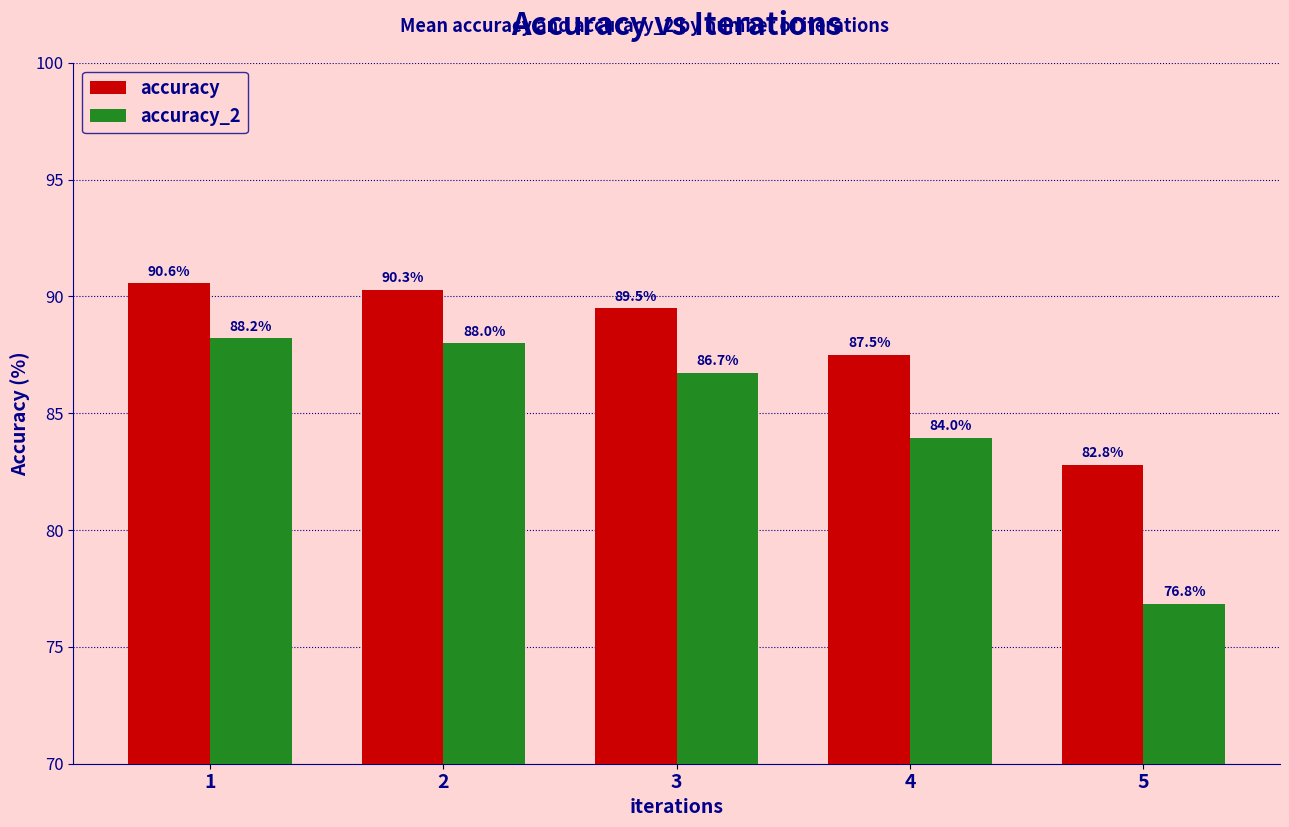

How many distinct data groups are displayed?

2